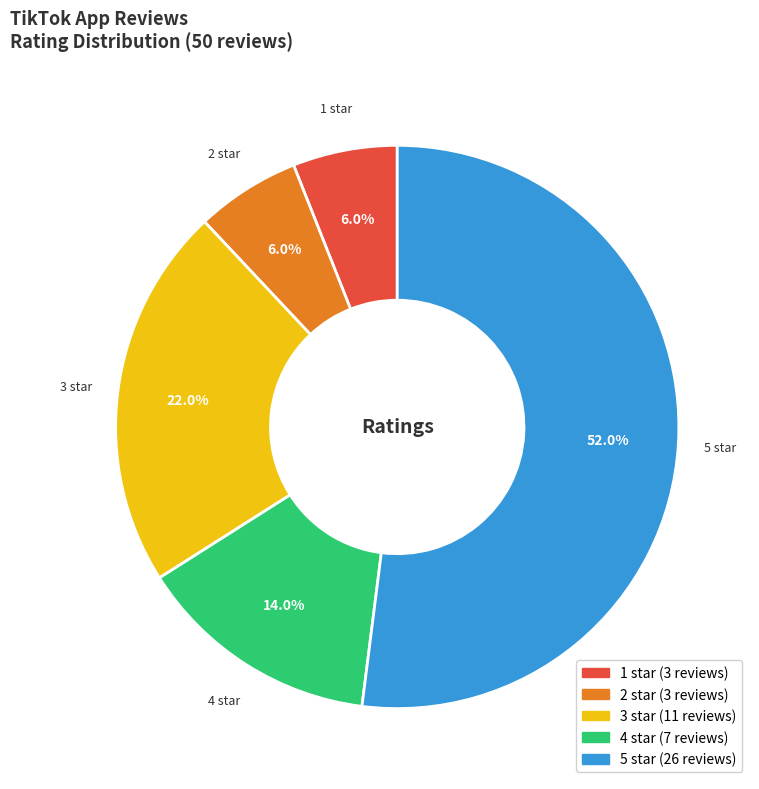

True or false: 3 star accounts for 22% of the total.

True